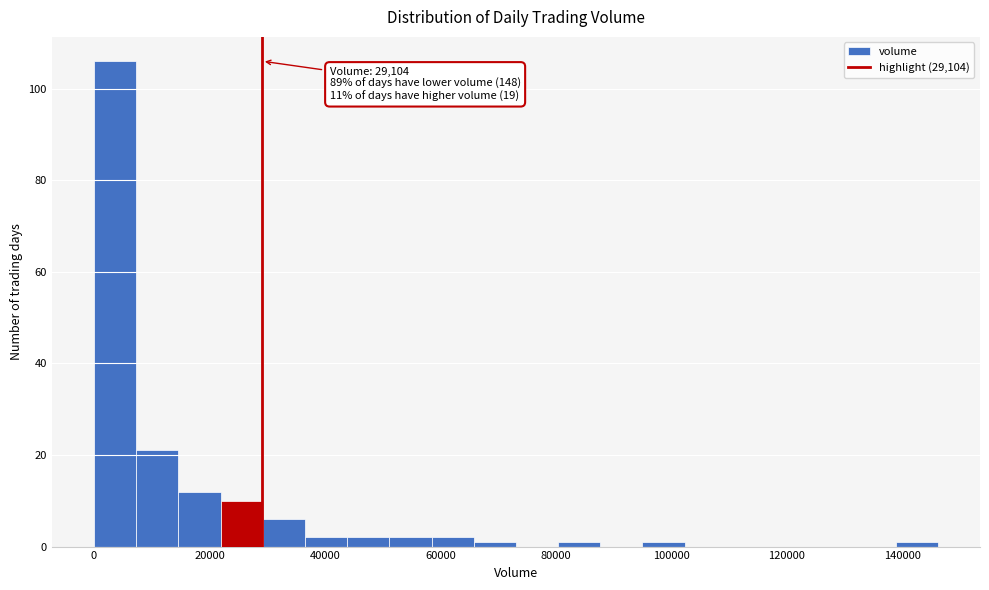

Read against the x-axis, roughly where is the centre of the tallest bar?

4000